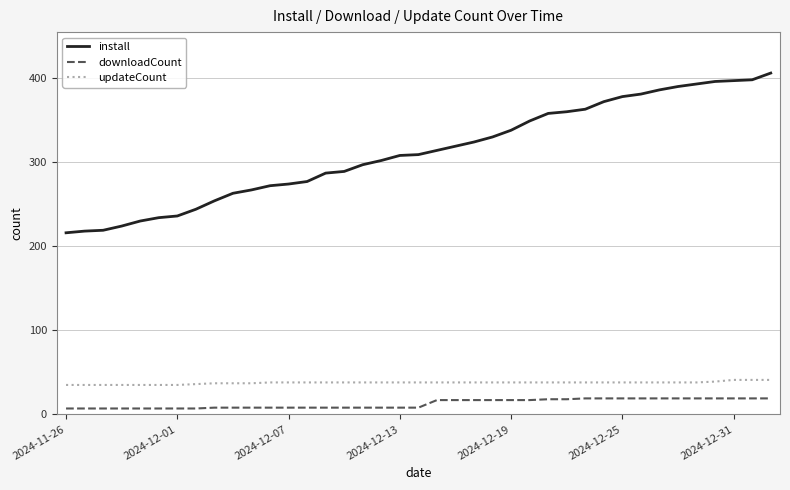

What is the difference between the maximum and minimum values in the downloadCount series?

12